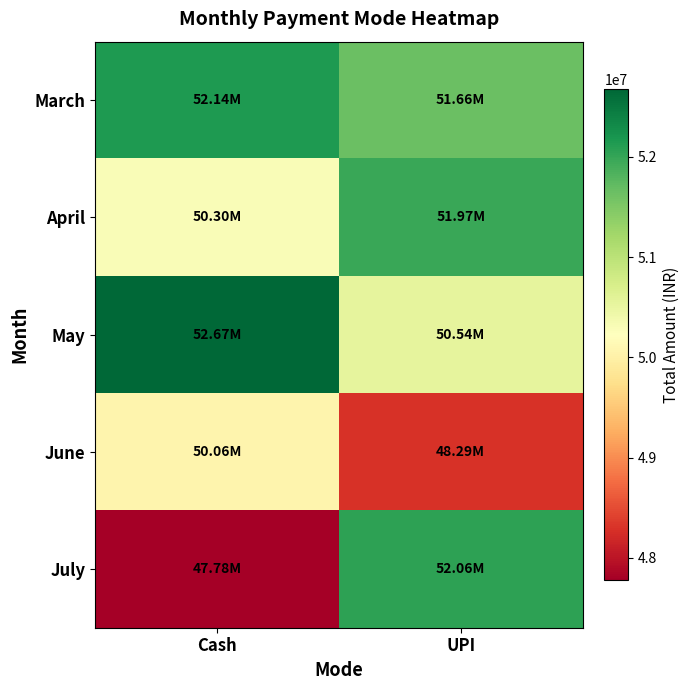

Reading left to right, extract all data points from this chart.

March: Cash=52140697	UPI=51657055
April: Cash=50295844	UPI=51967151
May: Cash=52672675	UPI=50538580
June: Cash=50064740	UPI=48286585
July: Cash=47781299	UPI=52061046